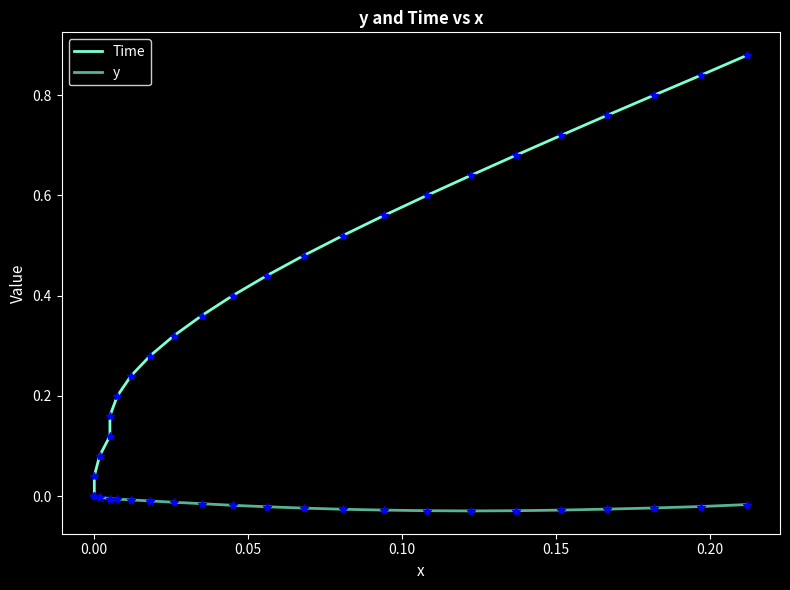

The y series shows -0.0 at 16. True or false?

False